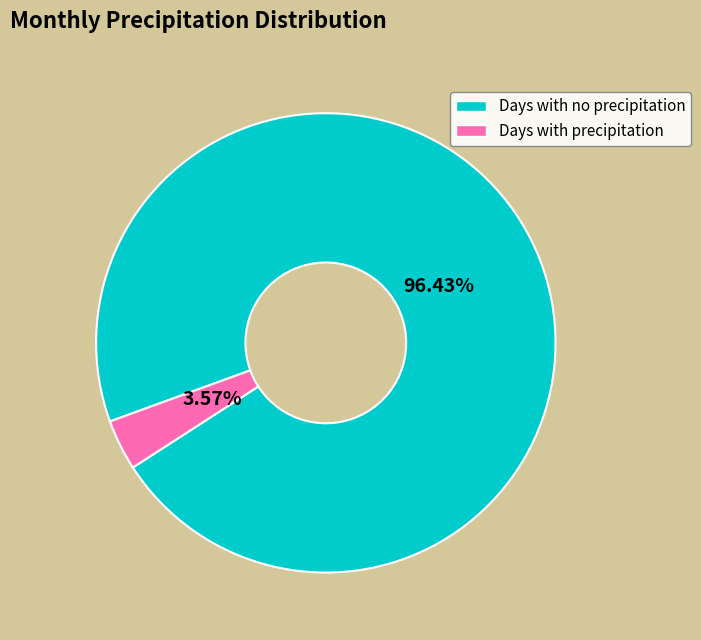

To the nearest percent, what is the difference between the largest and smallest slice percentages?

93%